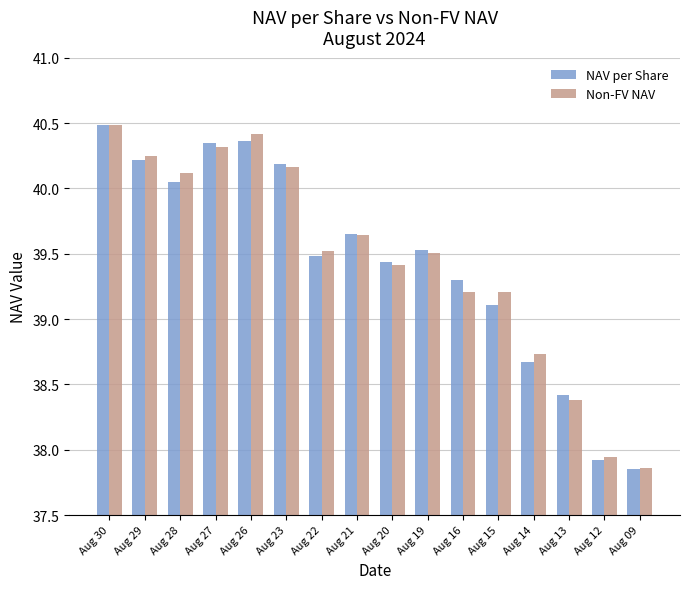

What is the maximum value for Non-FV NAV?

40.5